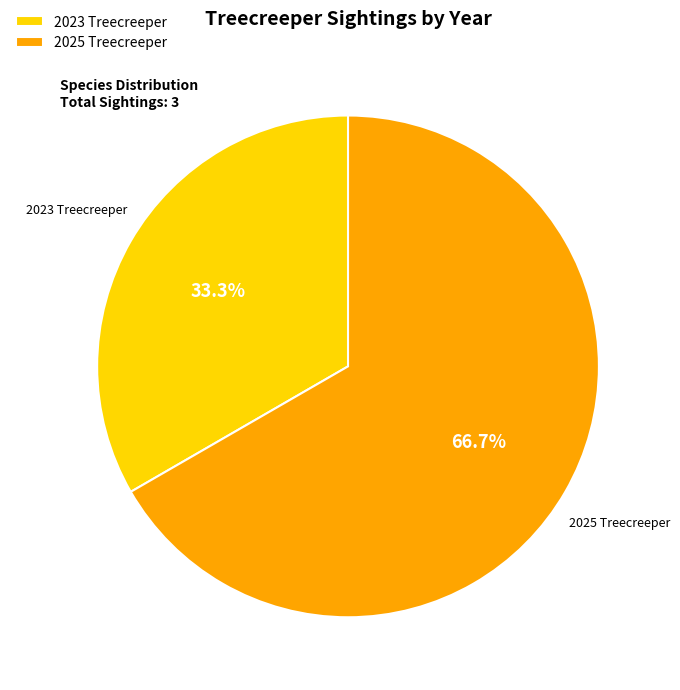

What percentage is the 2025 Treecreeper slice, to the nearest percent?

67%